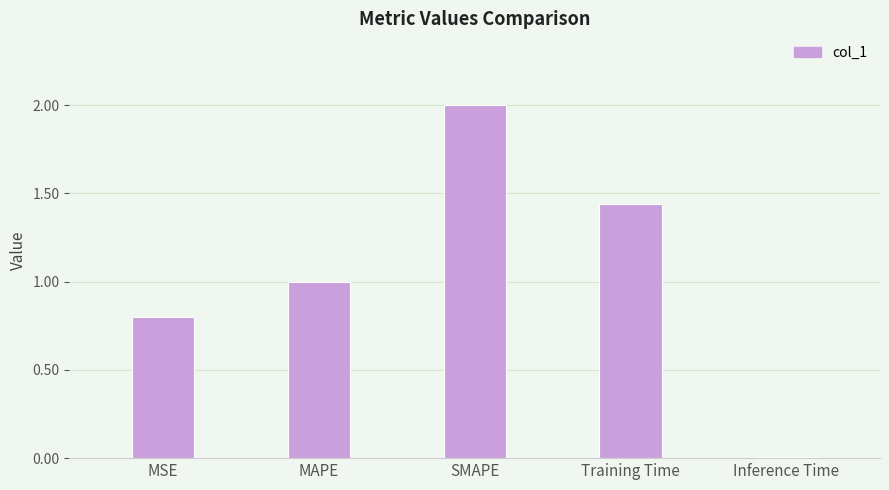

The value at MSE is 1.3. True or false?

False